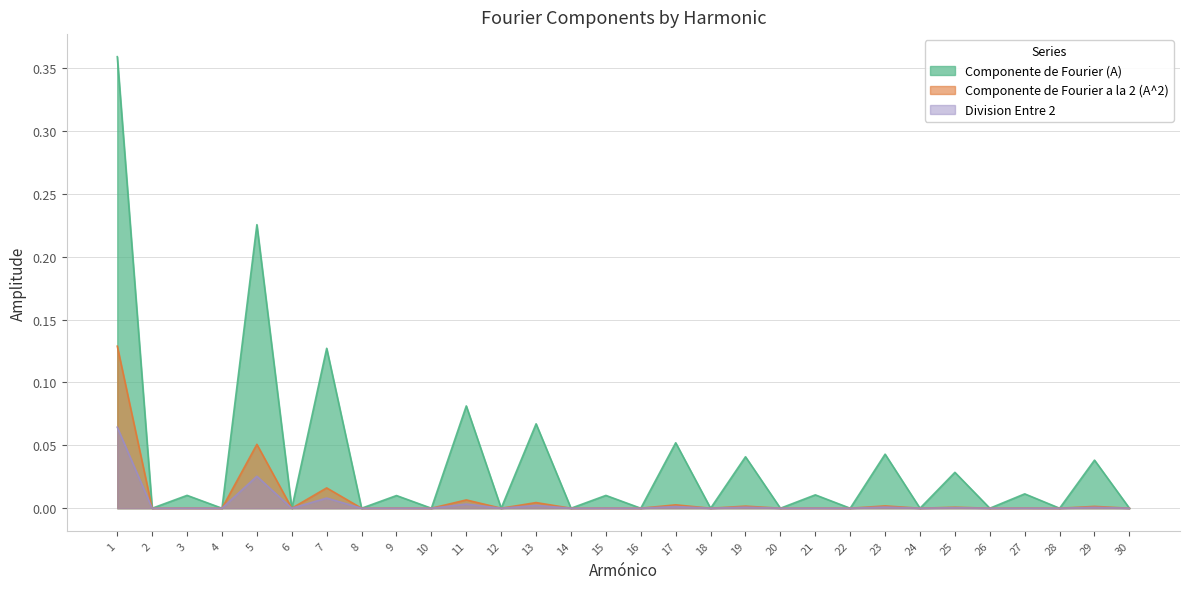

How many lines are shown in the chart?

3